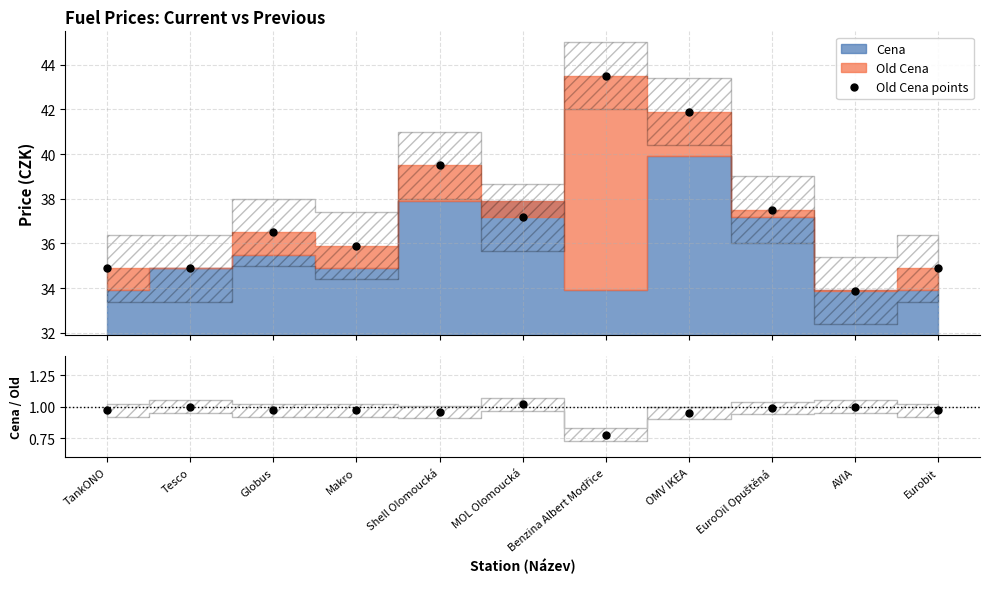

True or false: Old Cena points and Cena / Old Cena intersect in this chart.

False